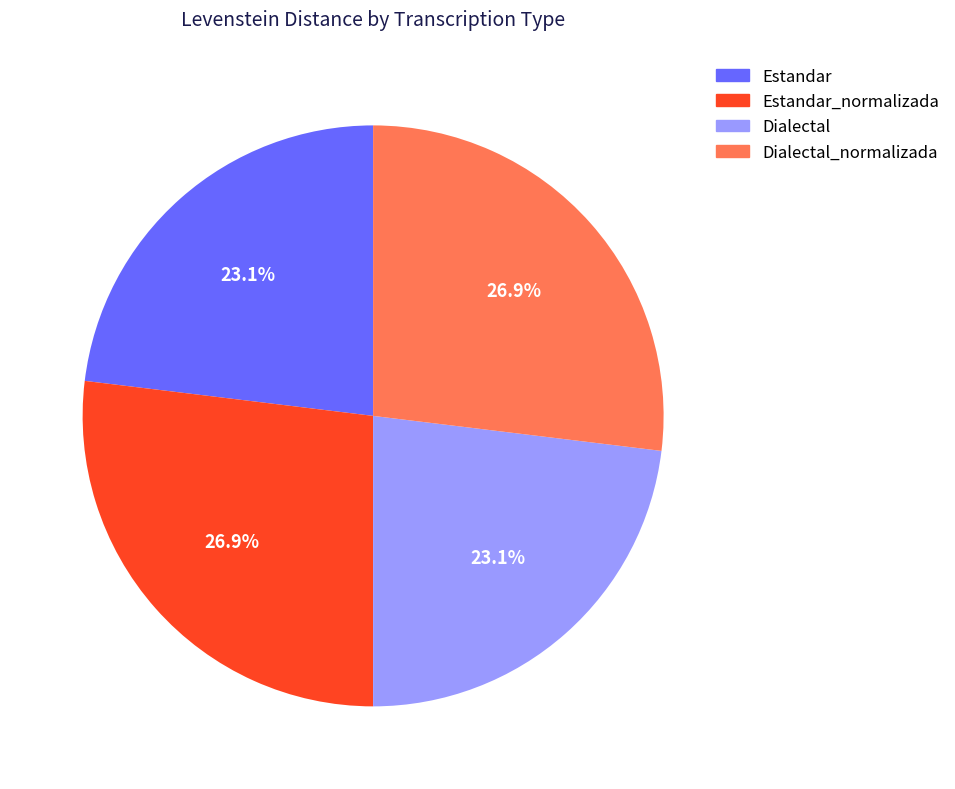

To the nearest percent, what is the difference between the largest and smallest slice percentages?

4%